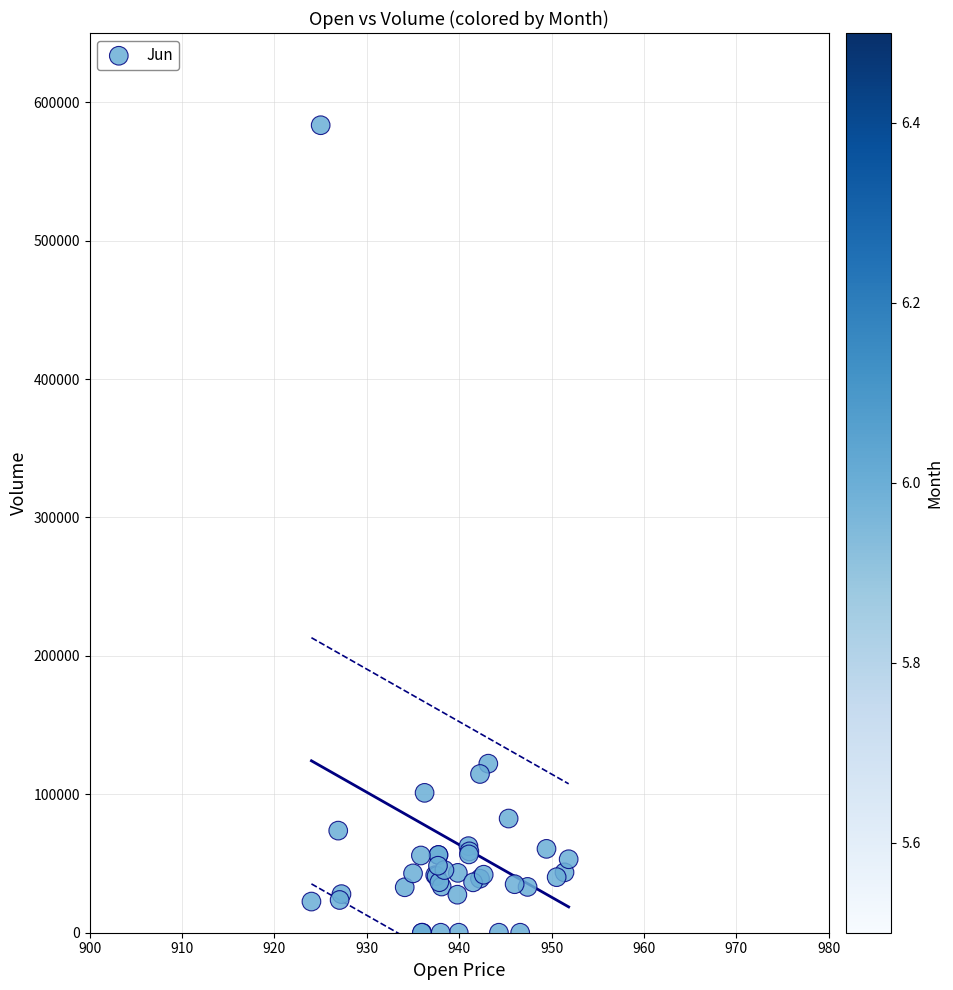

What Y value in the scatter plot is closest to 291691?

122133